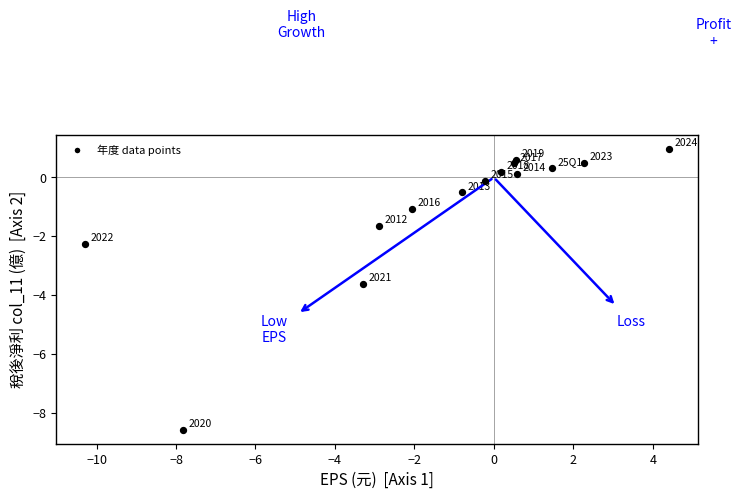

What is the range of X values (max minus min)?

14.7